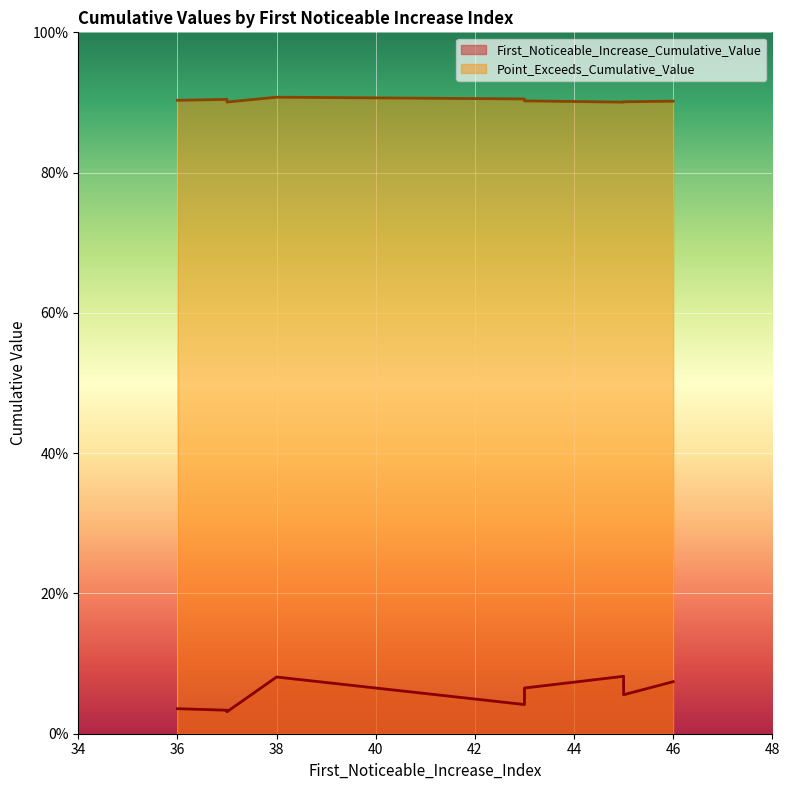

The First_Noticeable_Increase_Cumulative_Value series shows 0.0 at 43. True or false?

True